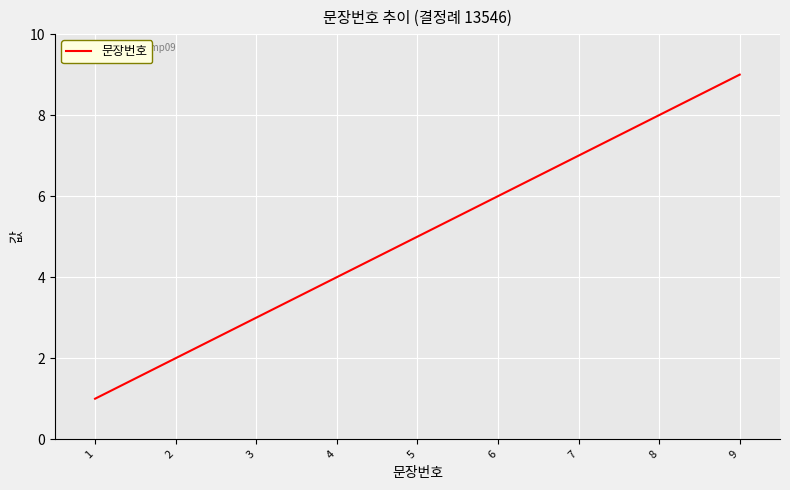

Is it true that the value at 3 is 3?

True